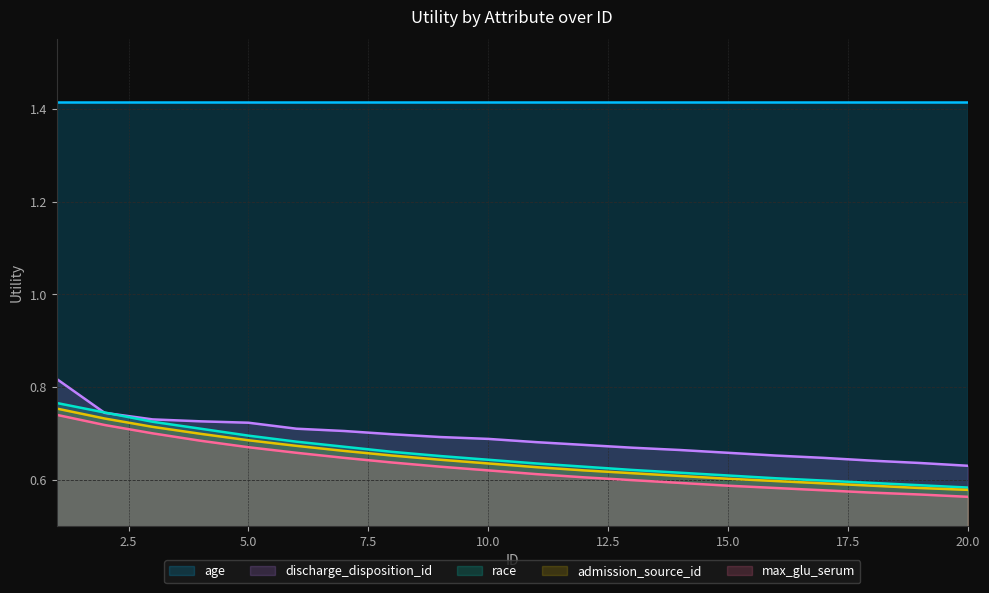

What is the value of the admission_source_id point at the 13th from the left?

0.6